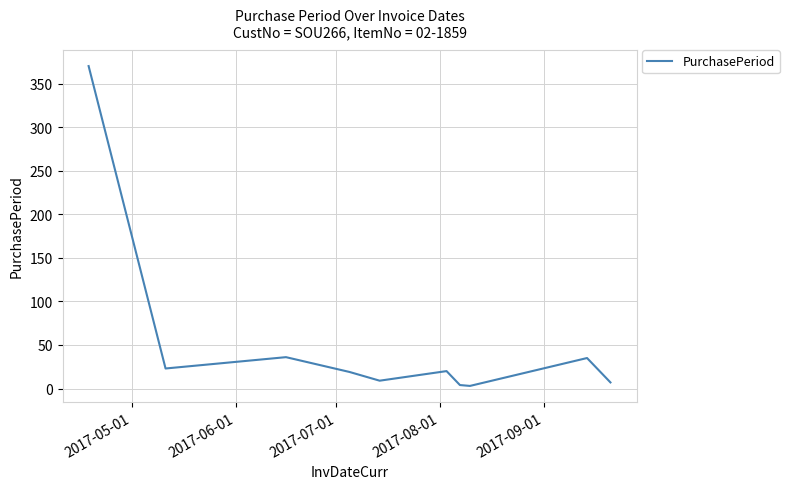

What is the greatest value displayed?

370